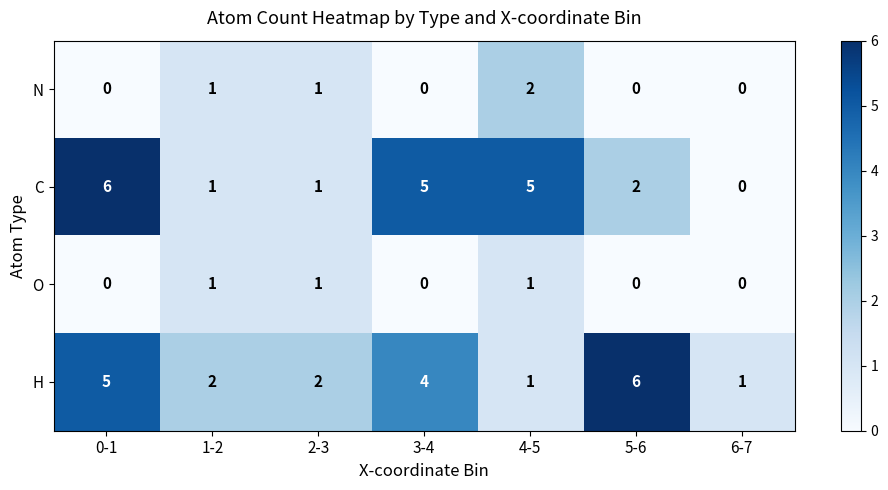

Which series has the largest range (max minus min)?

C